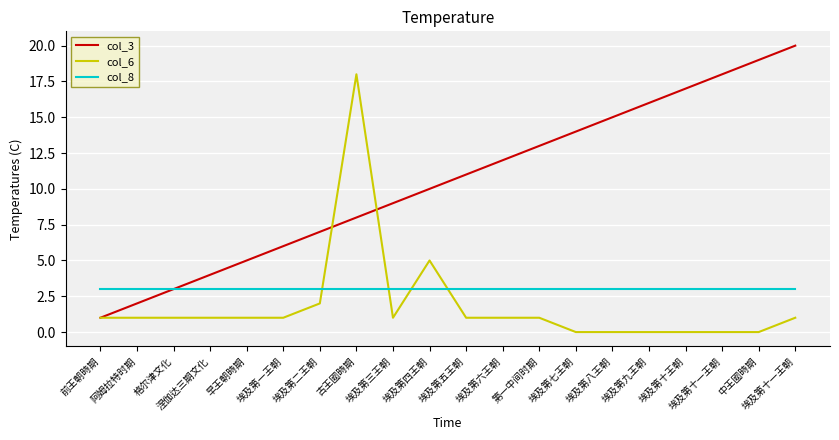

Which series has the largest total across all categories?

col_3